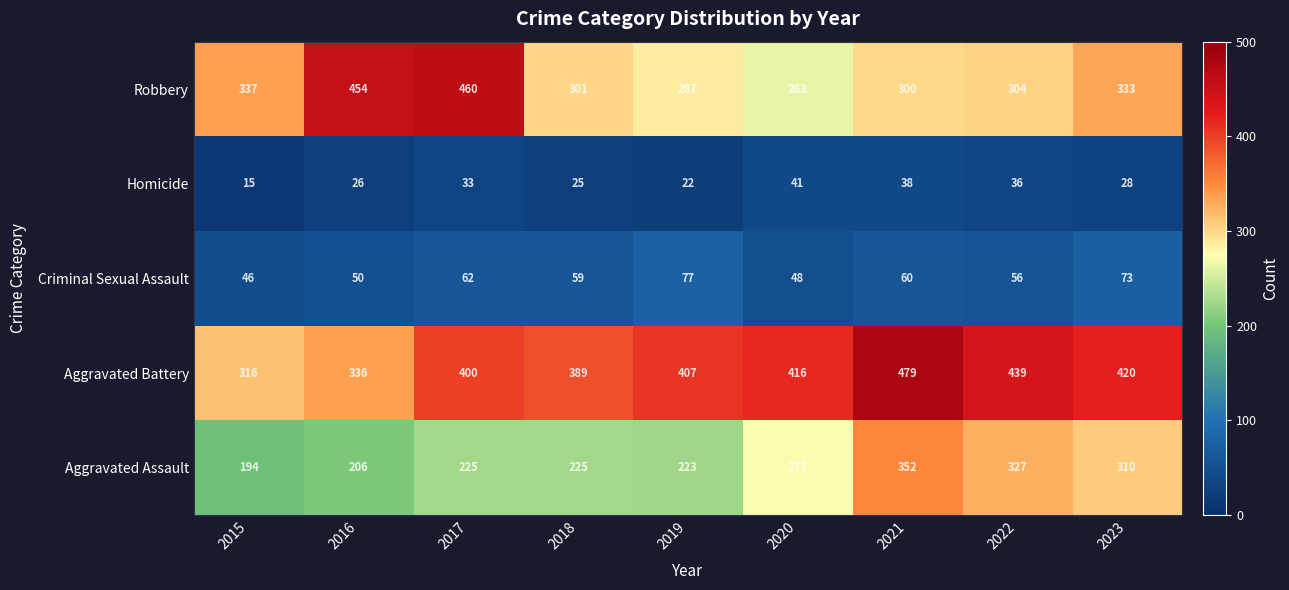

At how many categories does at least one series exceed 87?

9